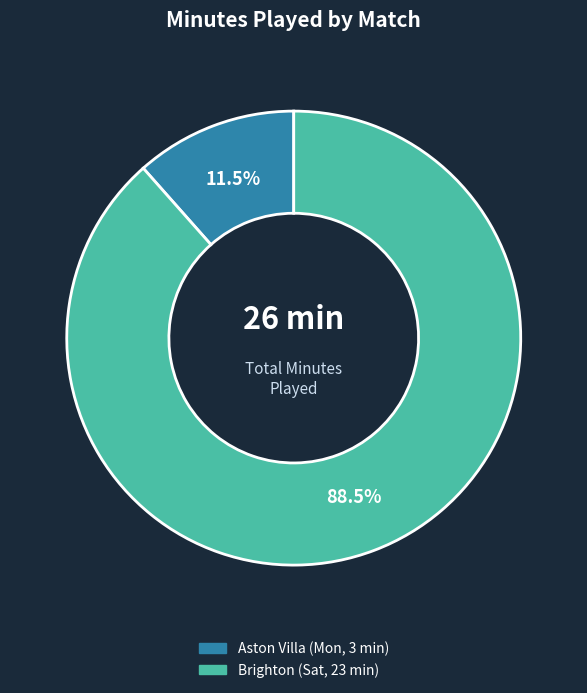

Approximately how many times larger is the value at Brighton (Sat, 23 min) compared to Aston Villa (Mon, 3 min)?

7.7